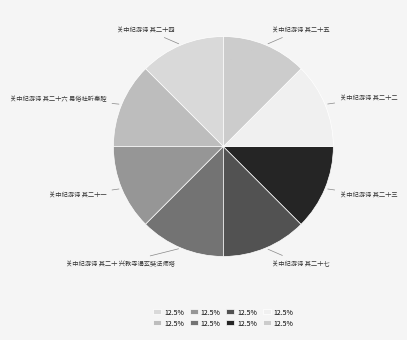

Is 关中纪游诗 其二十二 the majority of the pie?

No